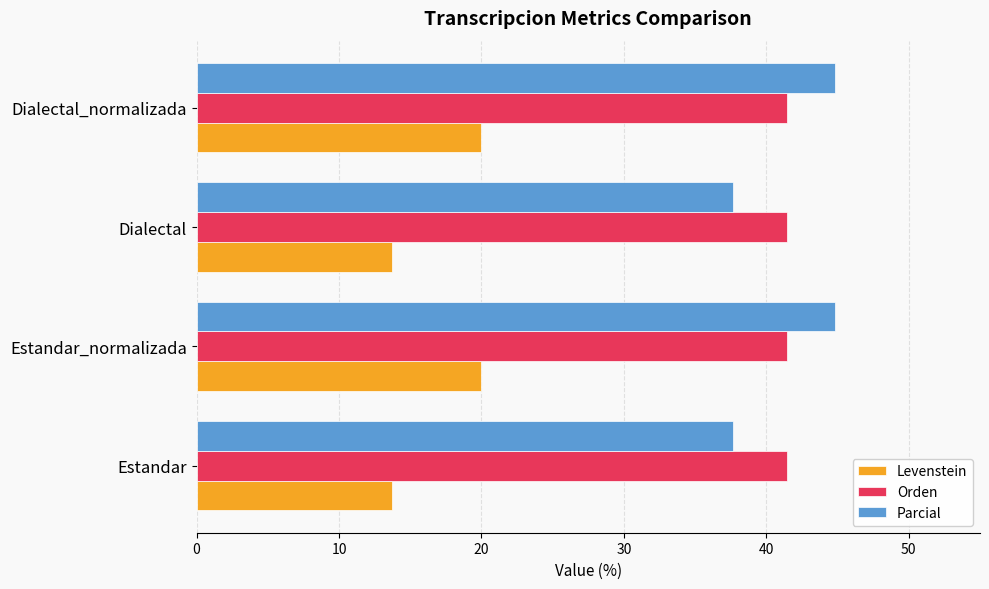

At how many categories does at least one series exceed 42?

2